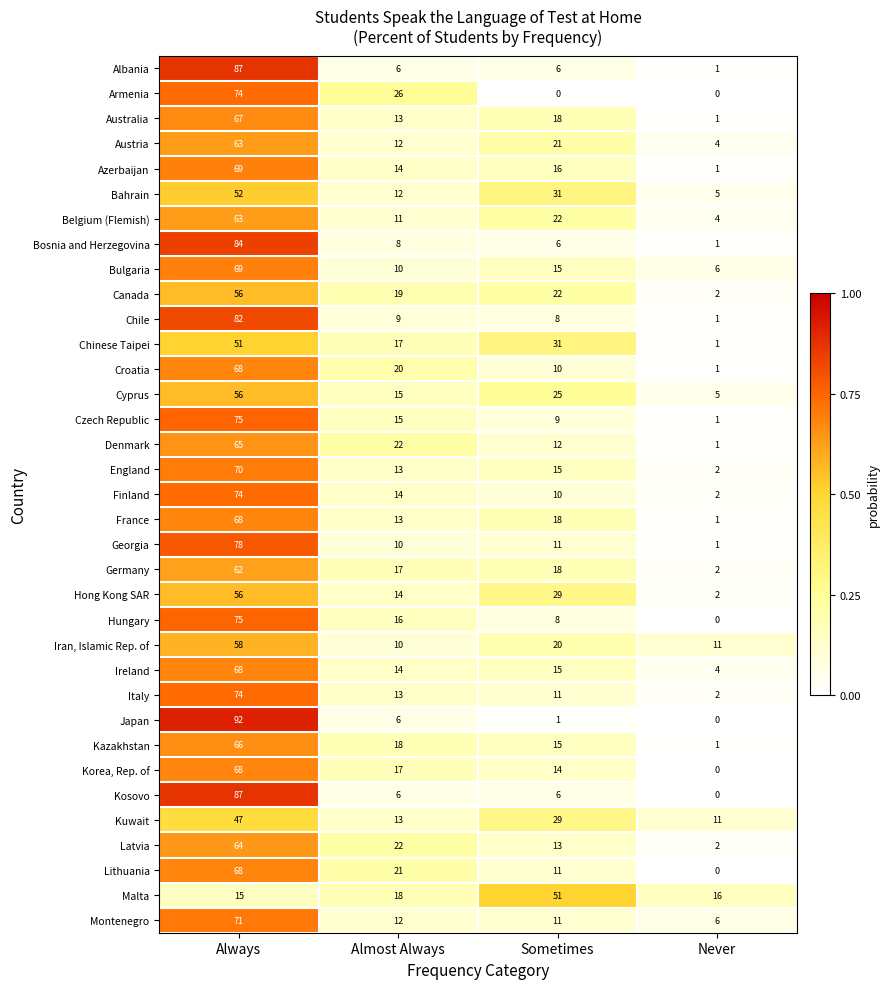

At which label does Georgia first exceed 11?

Always